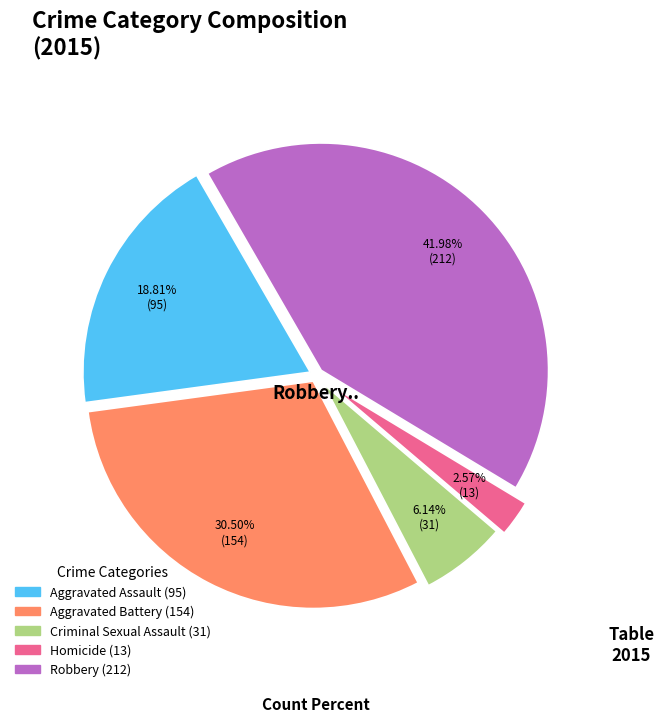

To the nearest percent, what is the difference between the largest and smallest slice percentages?

39%